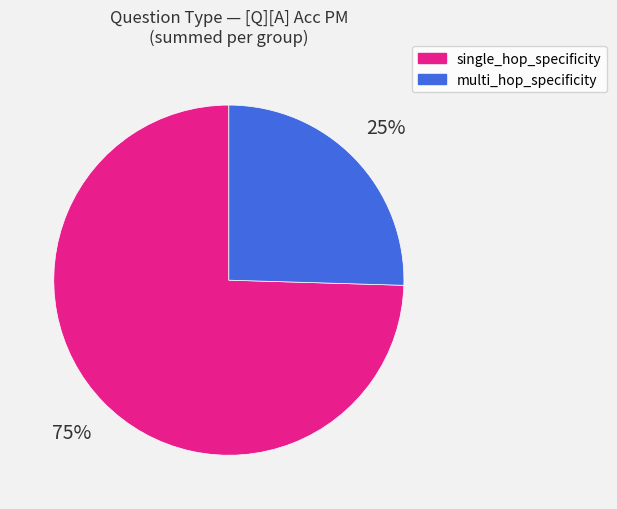

What percentage is the single_hop_specificity slice, to the nearest percent?

75%